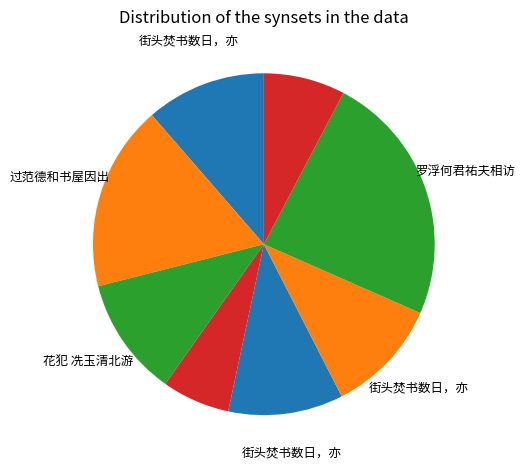

What is the largest slice in the pie chart?

罗浮何君祐夫相访惠诗又出所作水墨鱼戏题卷末